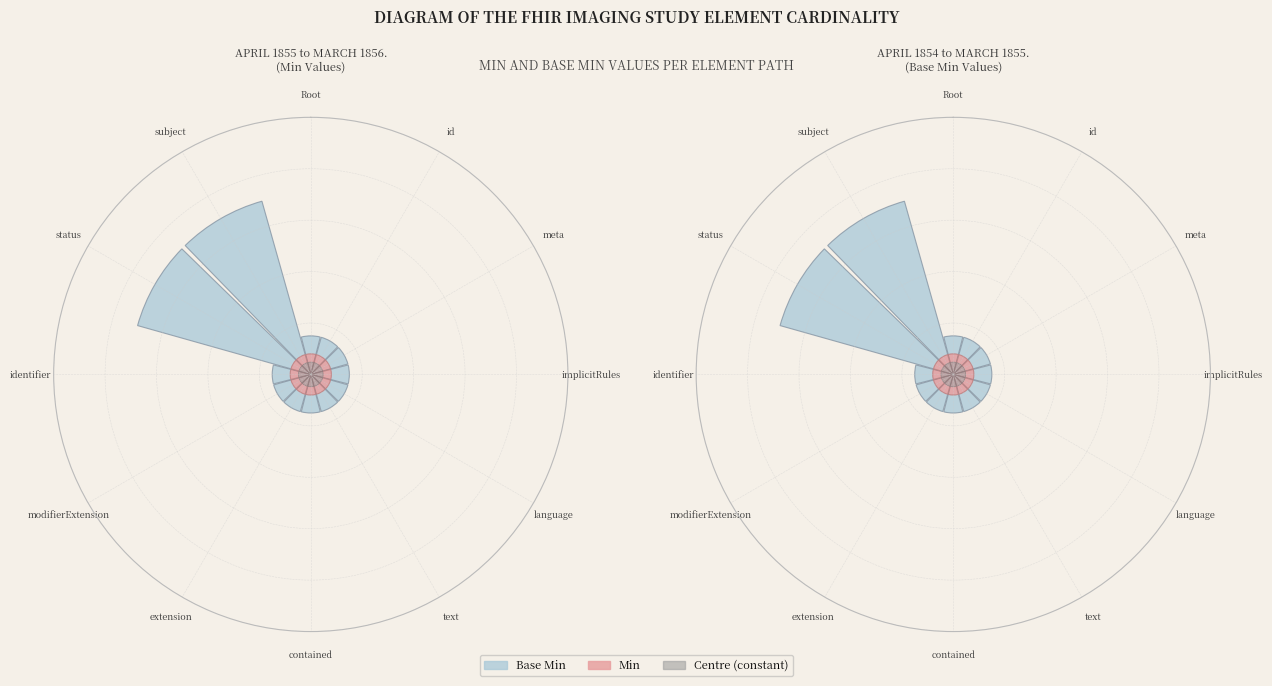

To the nearest percent, what is the difference between the largest and smallest slice percentages?

50%